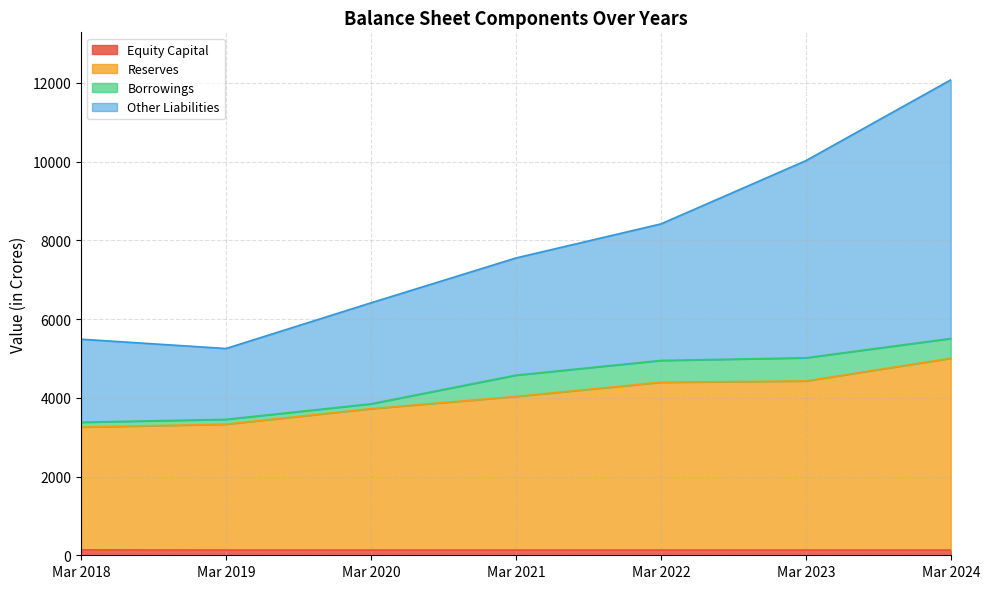

True or false: Equity Capital has more than 1 interior local peaks.

False